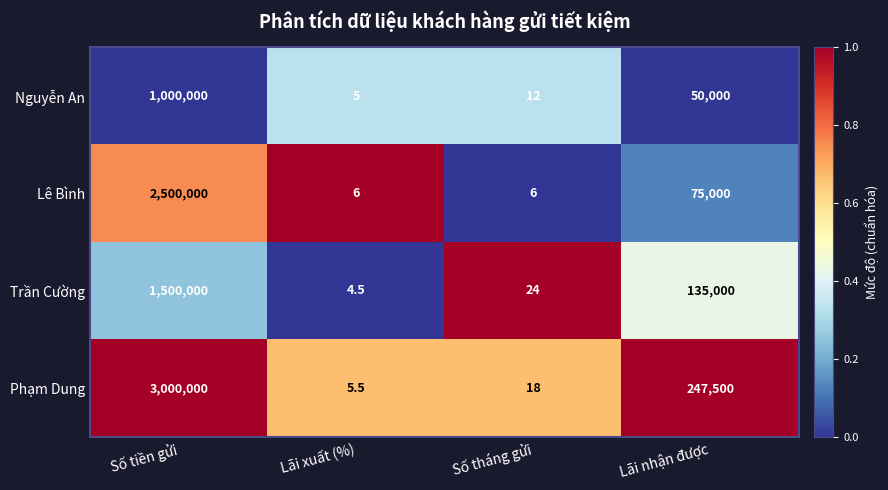

The Lê Bình series shows 665259.9 at Số tiền gửi. True or false?

False